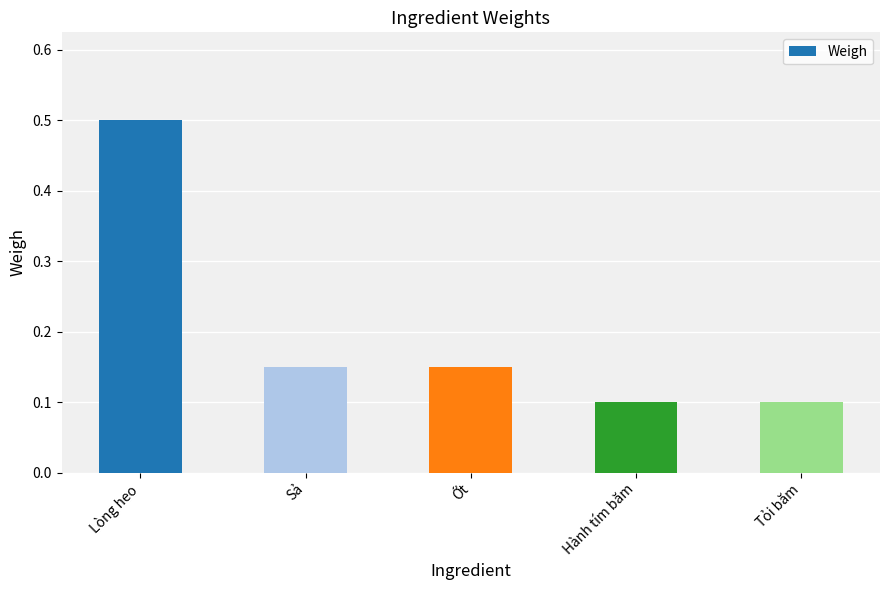

What position from the right is Tỏi băm?

1